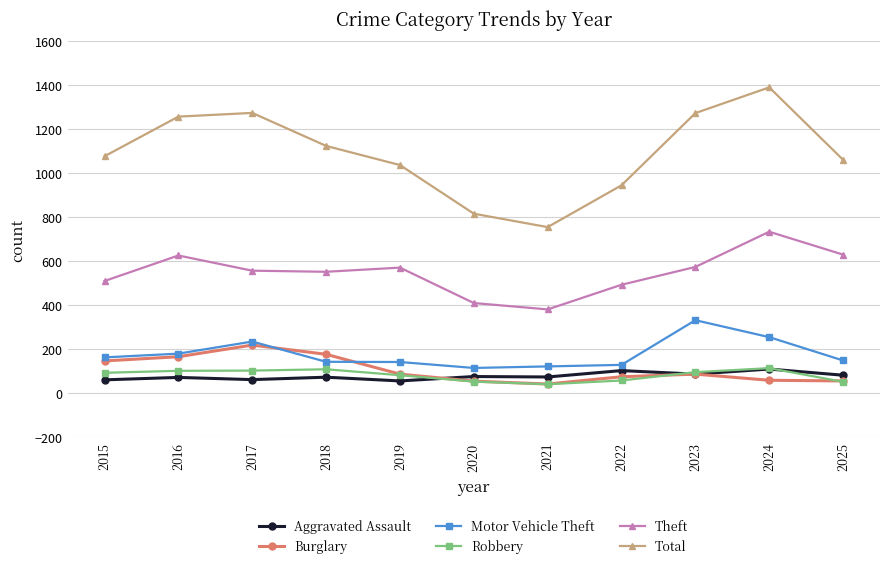

True or false: Aggravated Assault has more than 2 interior local peaks.

True